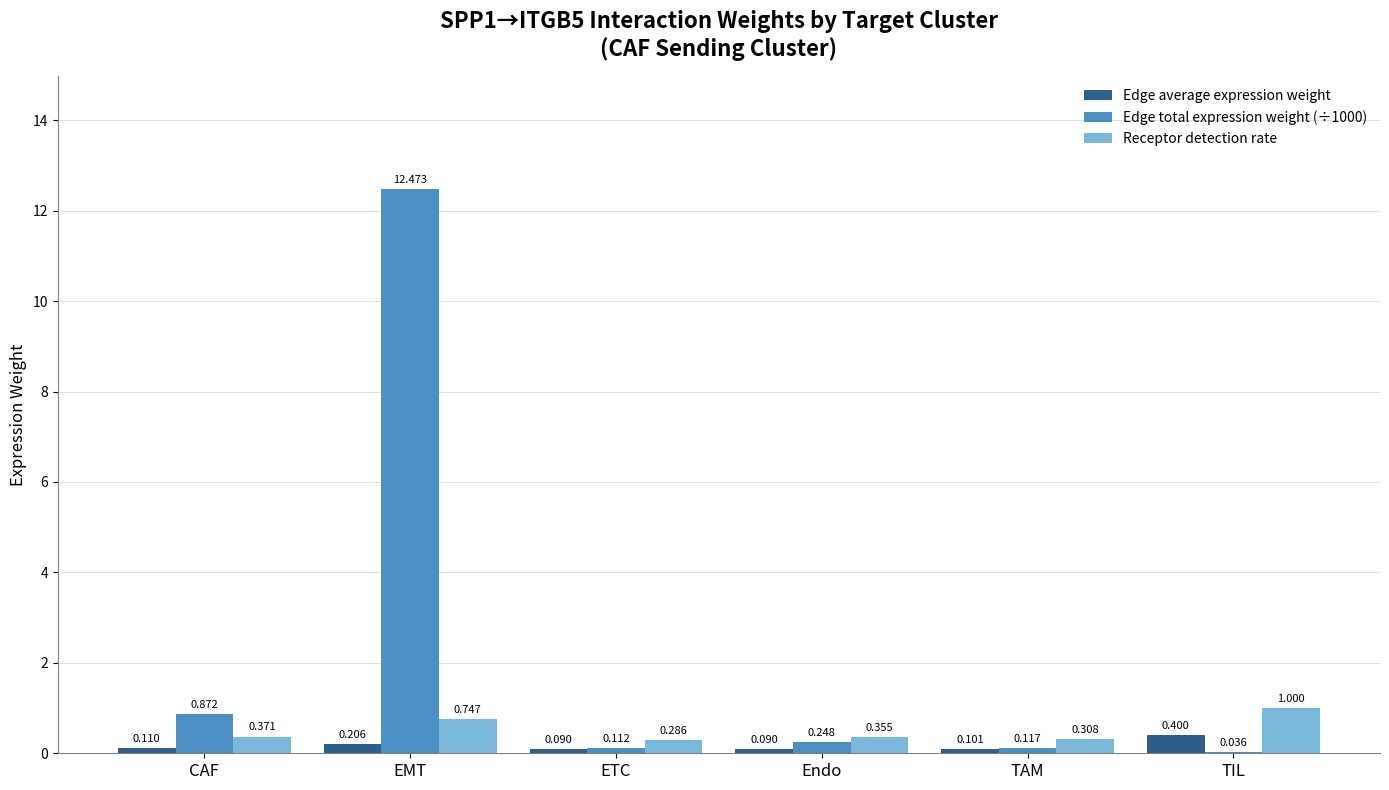

At which label does Receptor detection rate reach its peak?

TIL